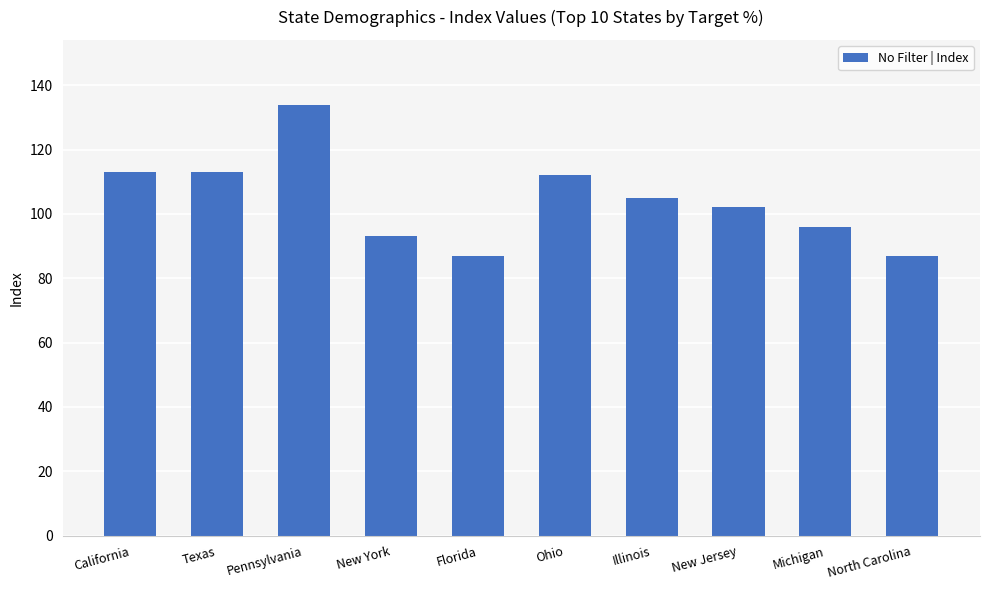

What is the sum of the values at Texas and Pennsylvania?

247